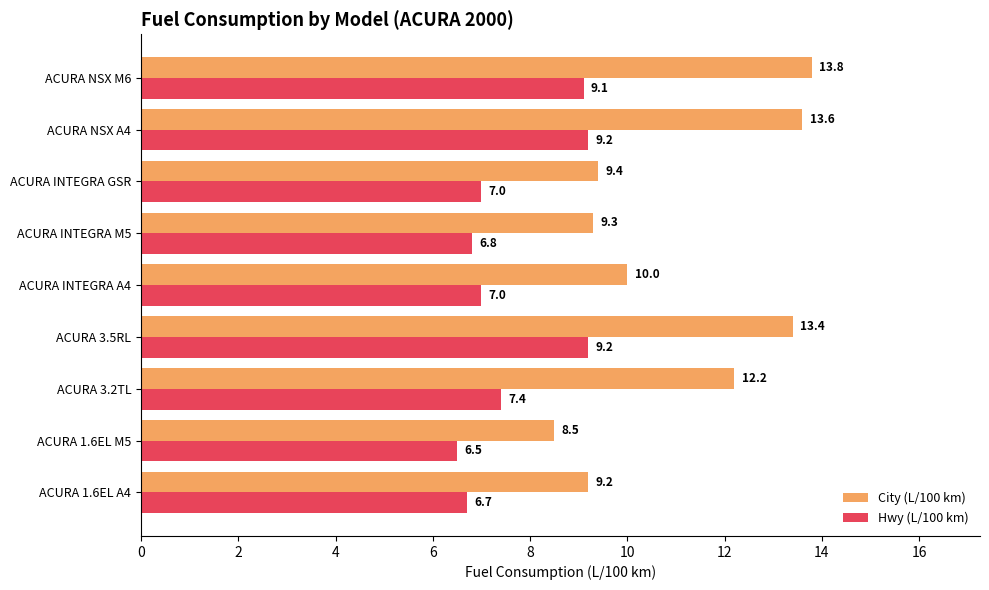

List the series in order of their overall mean, highest first.

City (L/100 km), Hwy (L/100 km)